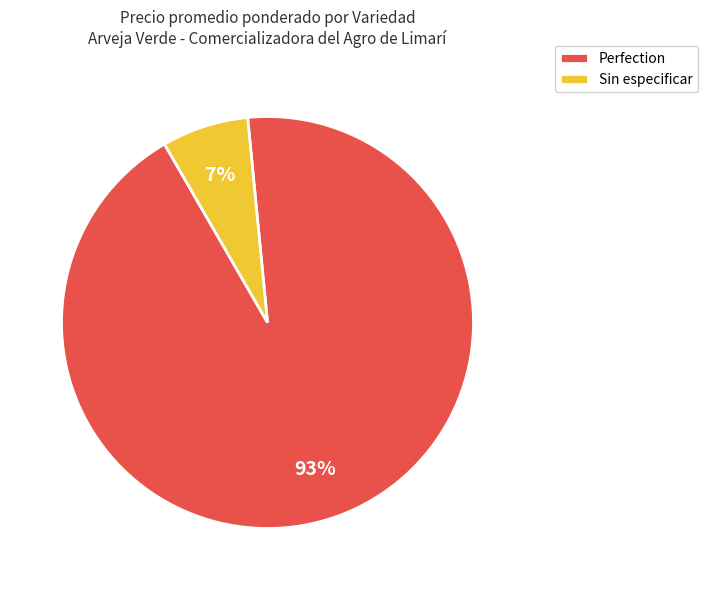

Which category has the smallest portion of the pie?

Sin especificar